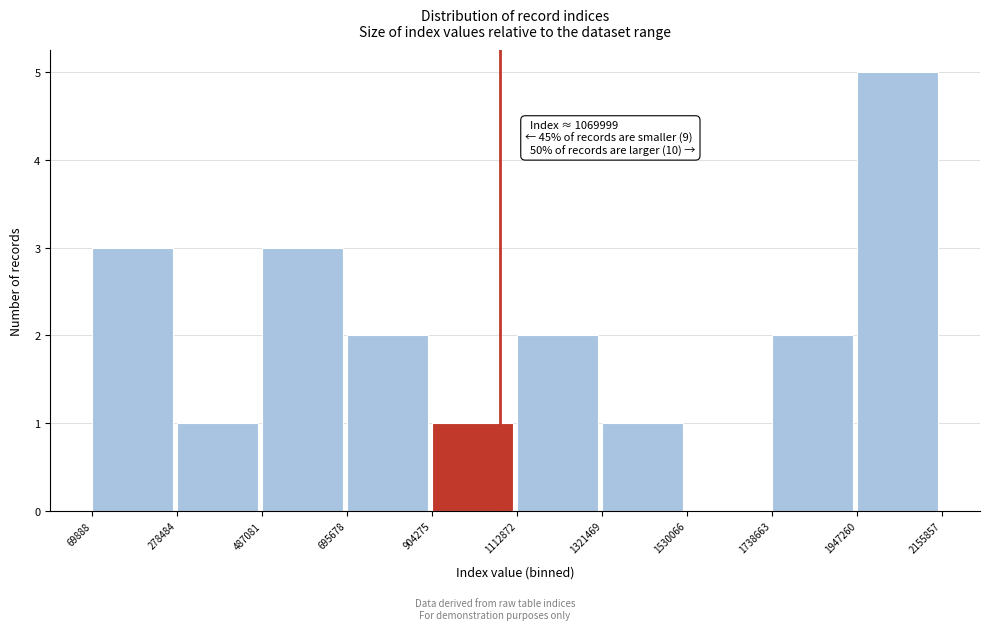

Which range on the x-axis has the tallest bar?

1947260 to 2155857